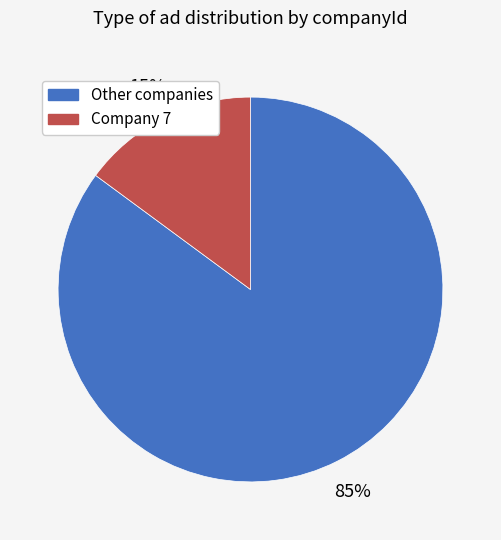

Between Company 7 and Other companies, which is larger?

Other companies